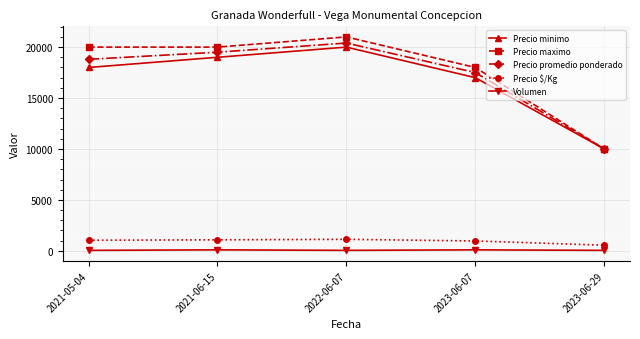

What is the spread (max minus min) of values at 2023-06-07?

17900